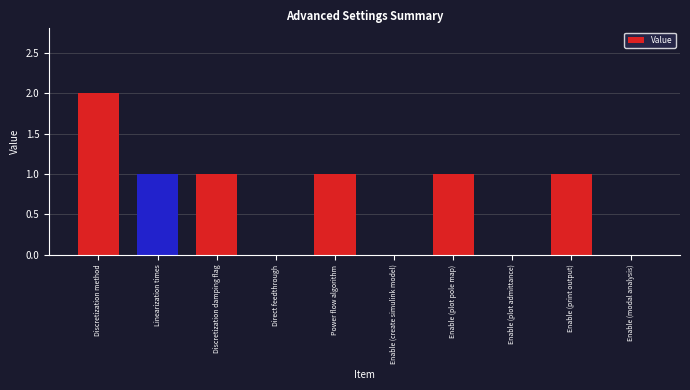

How many series are shown in this chart?

1